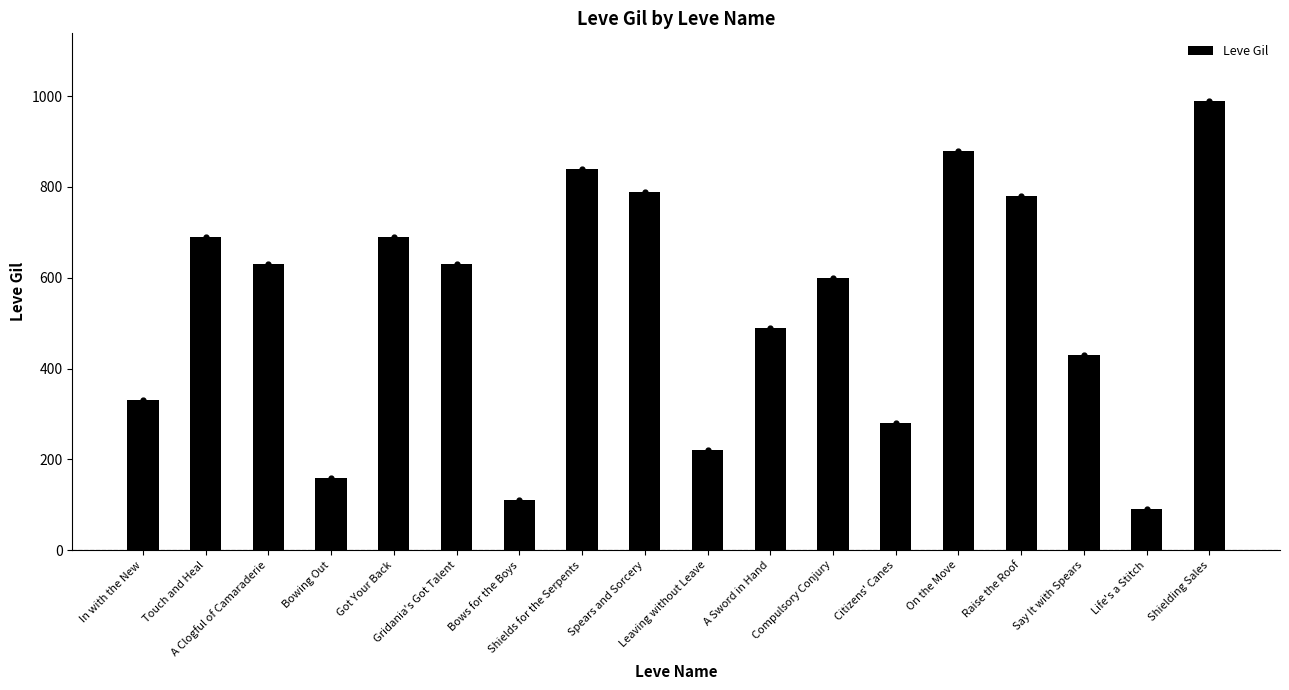

Which has a higher value, Bows for the Boys or Spears and Sorcery?

Spears and Sorcery